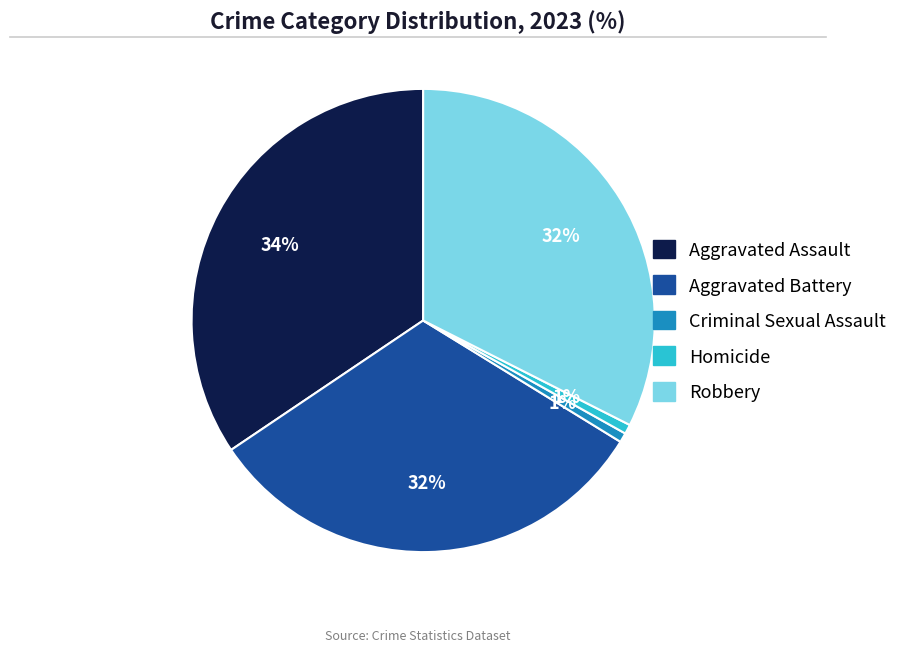

Does any single category account for the majority?

No